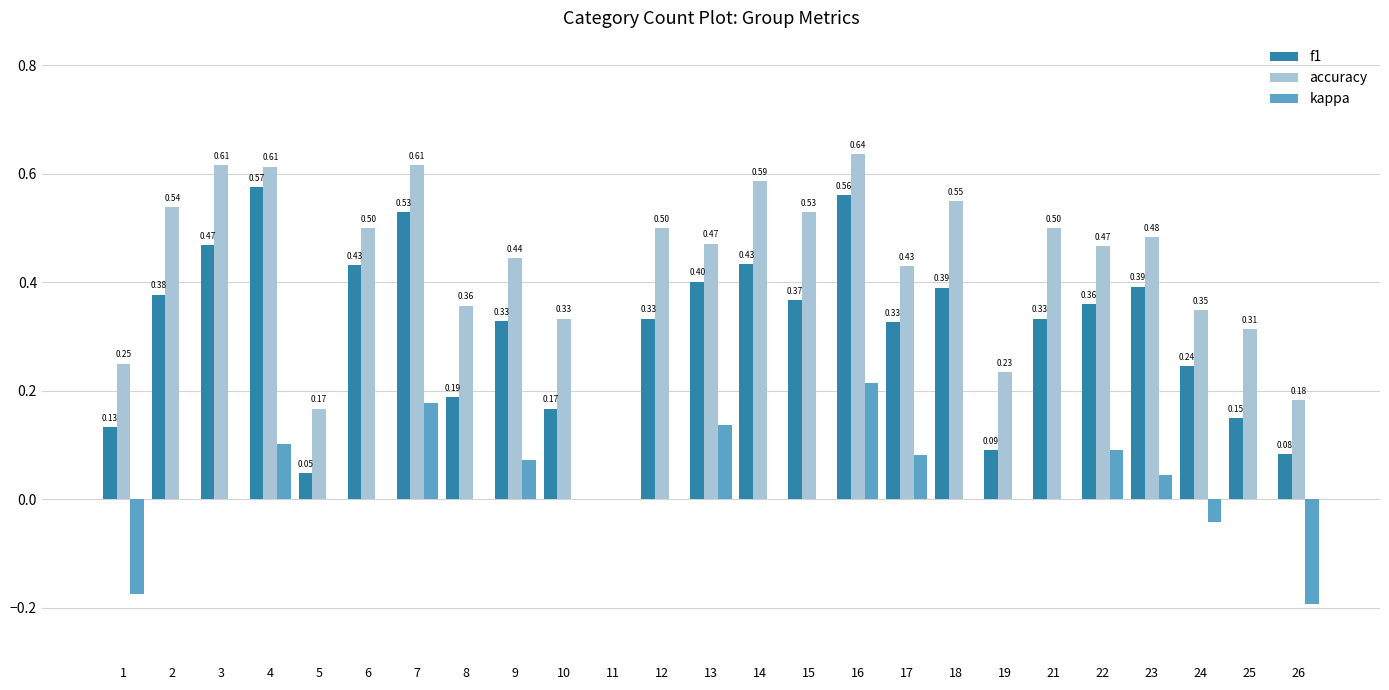

What are all the series names shown in the legend?

f1, accuracy, kappa